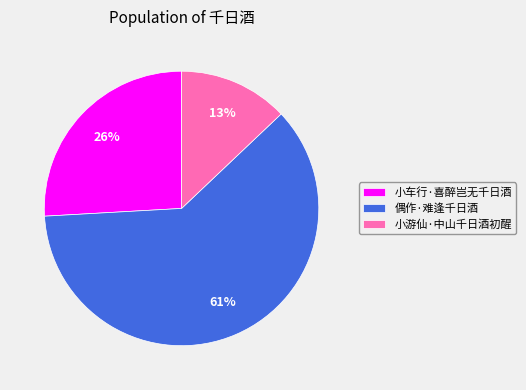

Between 小车行·喜醉岂无千日酒 and 偶作·难逢千日酒, which is larger?

偶作·难逢千日酒